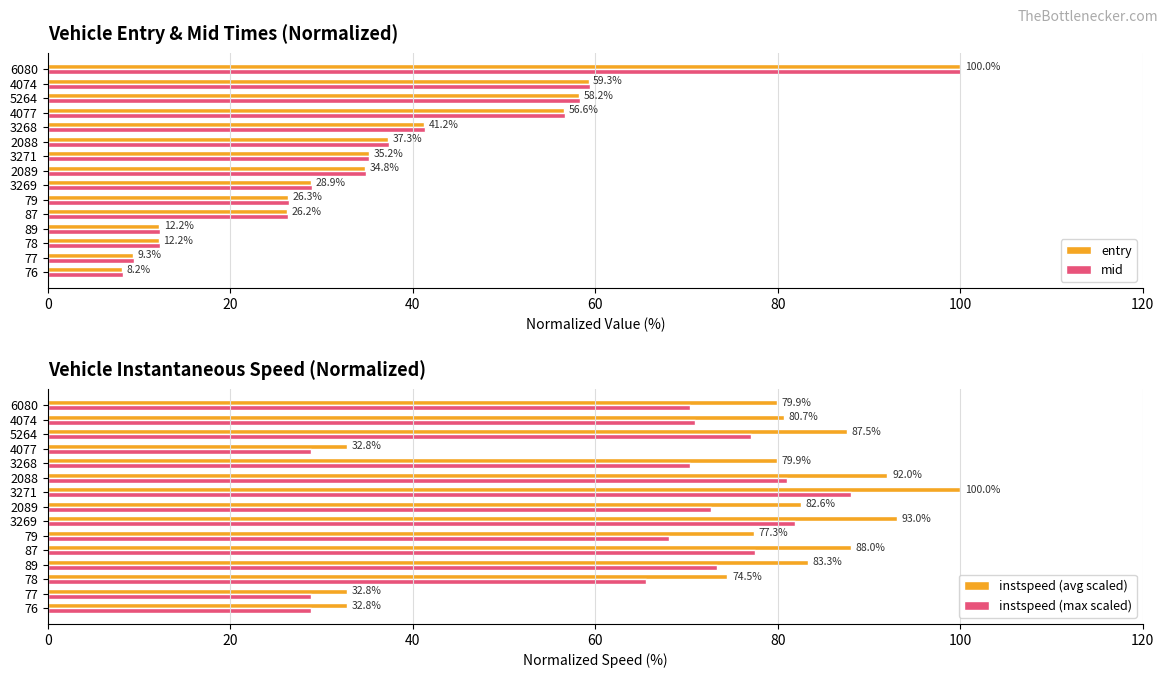

At which label does entry reach its peak?

6080